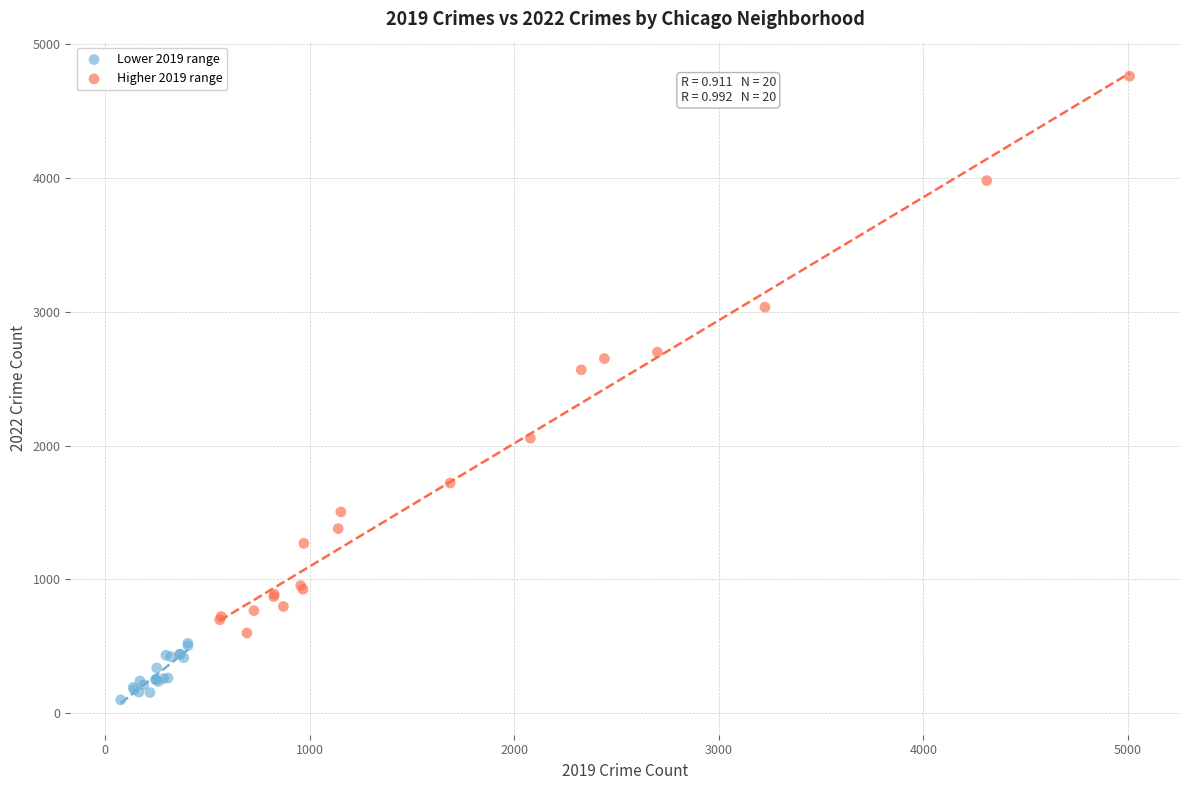

Which series contains the lowest Y value?

Lower 2019 range